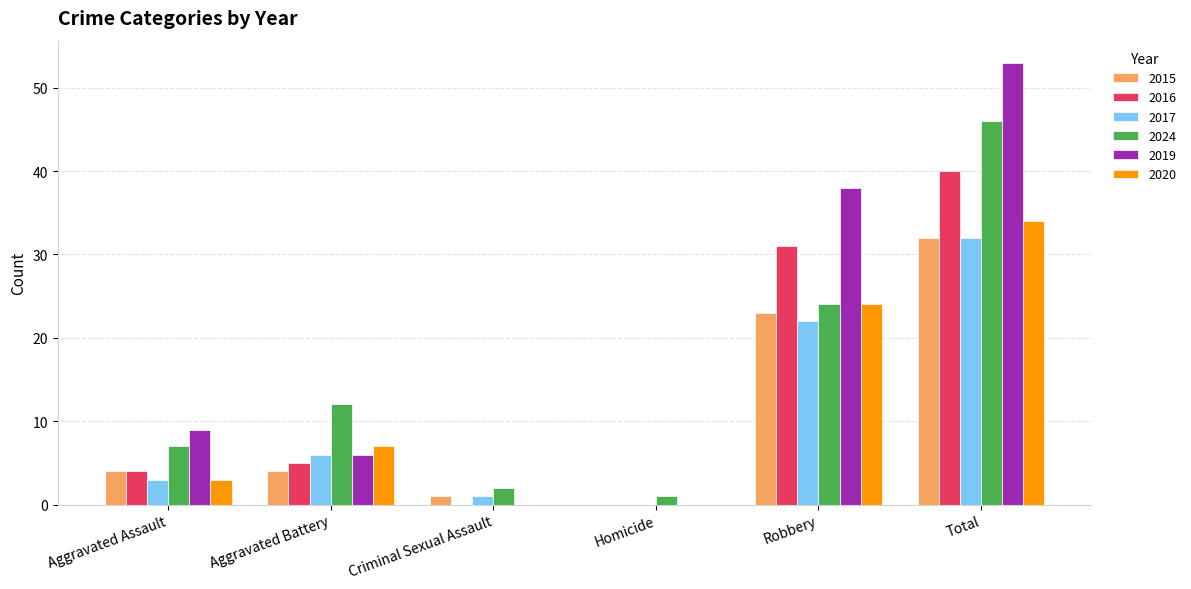

Is it true that 2020 equals 24 at Robbery?

True